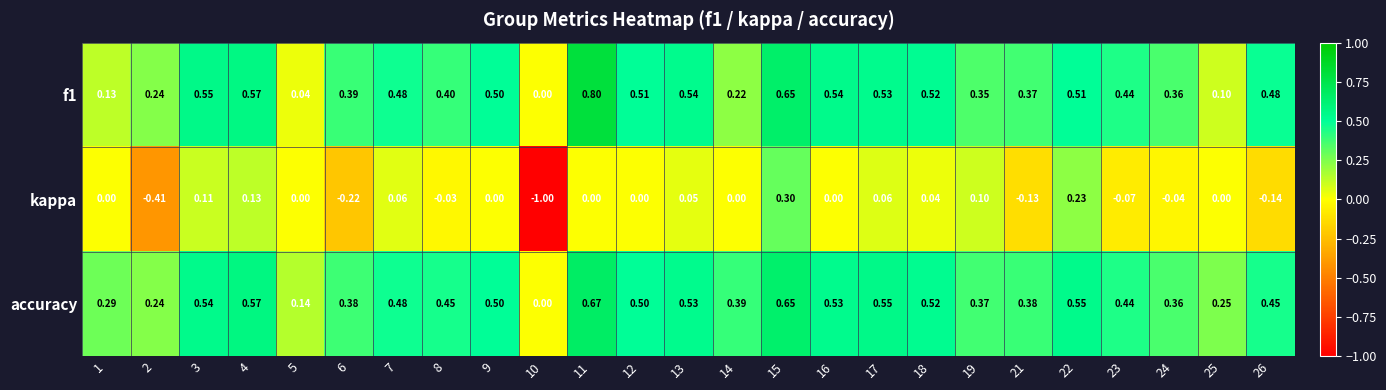

List the series in order of their peak value, highest first.

f1, accuracy, kappa